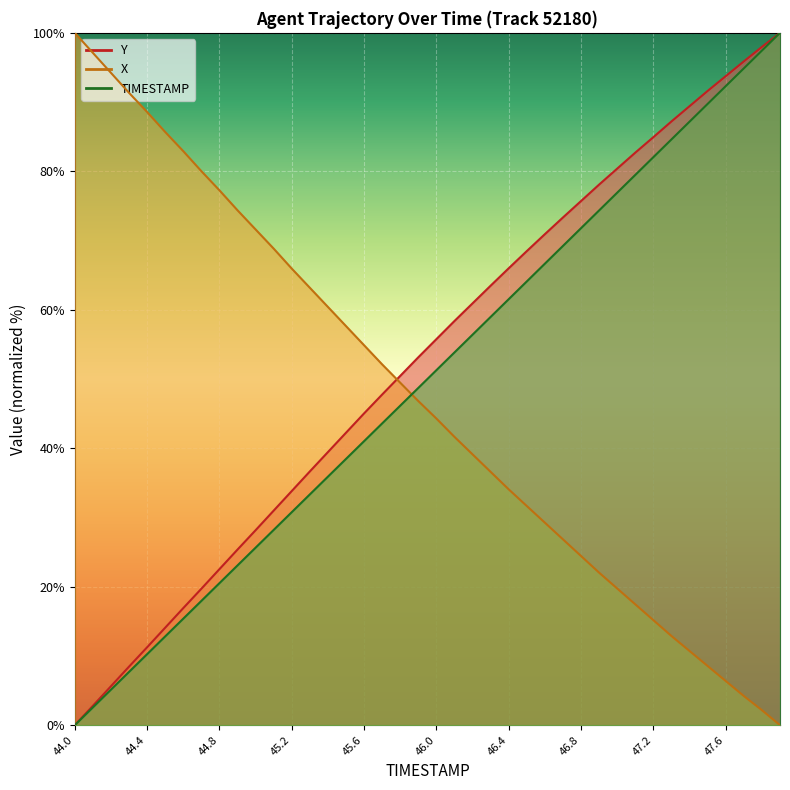

After their last crossing, which series has the higher values: Y or X?

Y